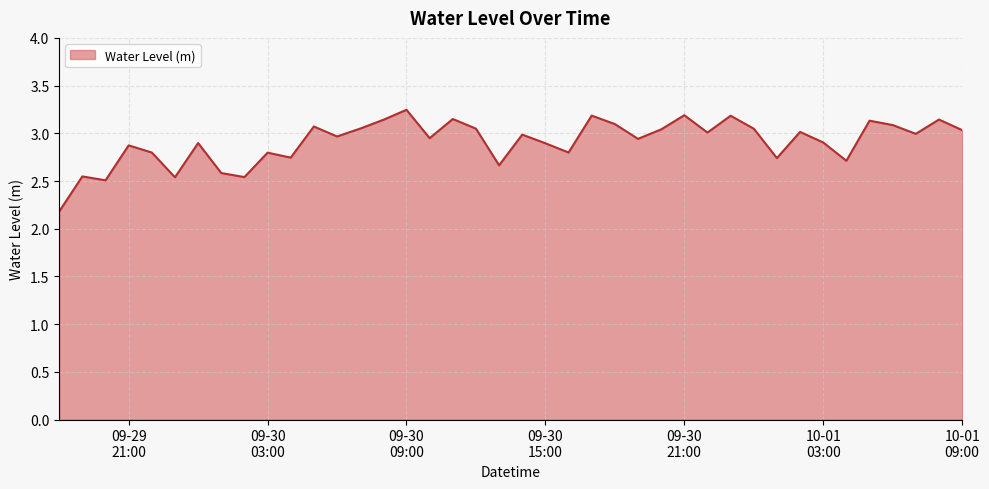

What is the difference between the maximum and minimum values?

1.1